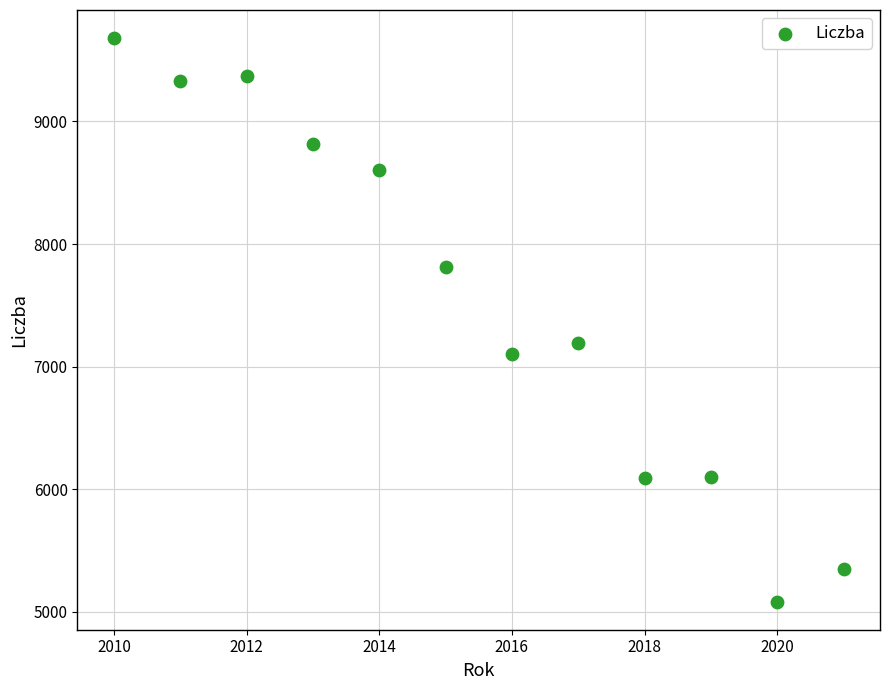

What is the range of Y values (max minus min)?

4594